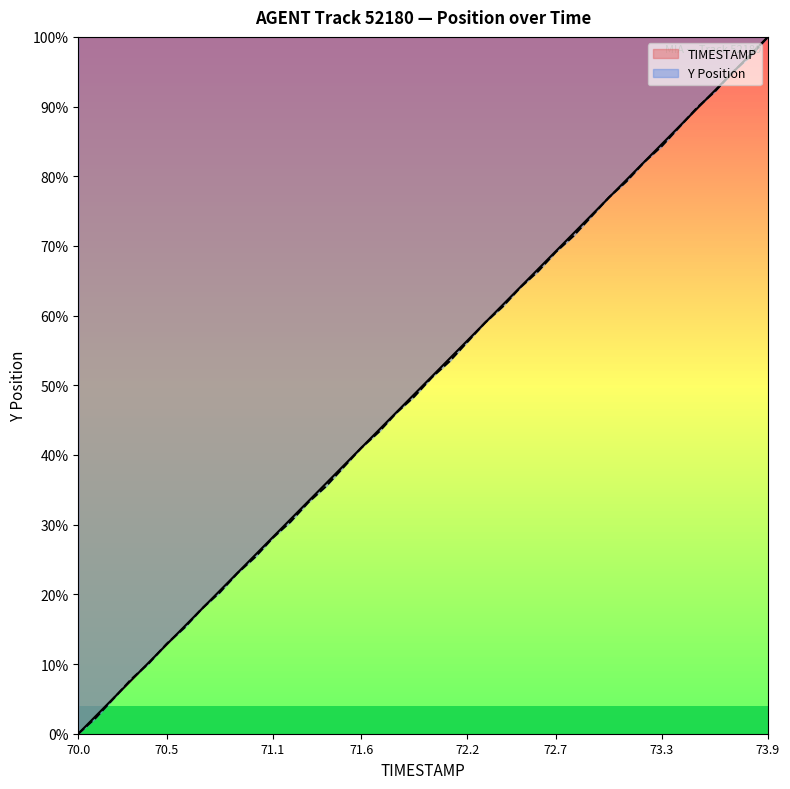

Which series has the largest total across all categories?

TIMESTAMP